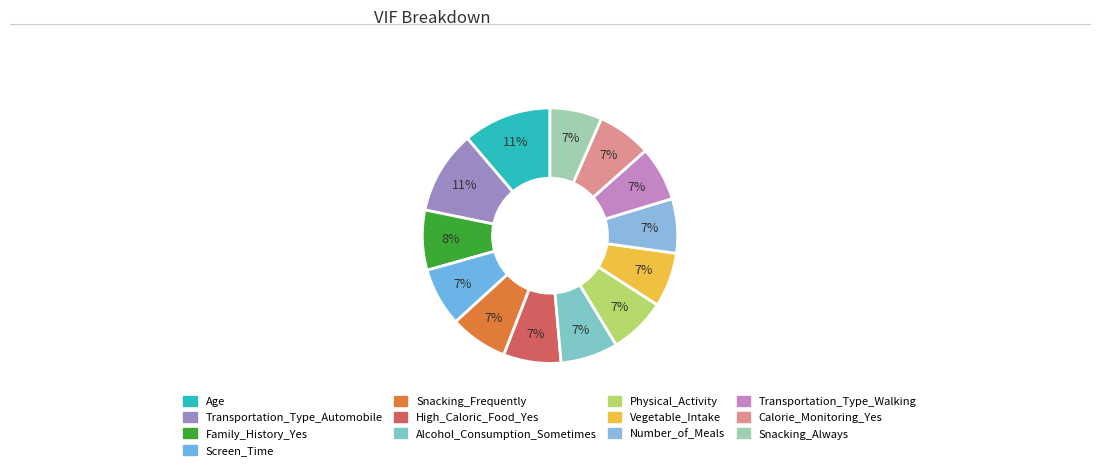

What percentage is the Transportation_Type_Automobile slice, to the nearest percent?

11%